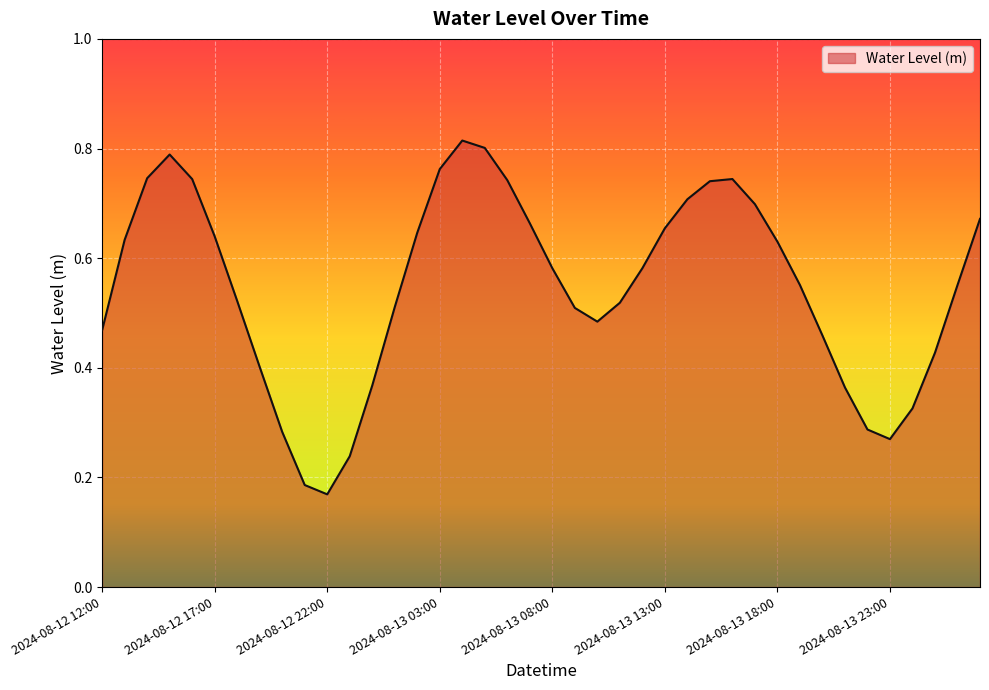

Rank the categories by value from highest to lowest.

2024-08-13 04:00, 2024-08-13 05:00, 2024-08-12 15:00, 2024-08-13 03:00, 2024-08-12 14:00, 2024-08-13 16:00, 2024-08-12 16:00, 2024-08-13 06:00, 2024-08-13 15:00, 2024-08-13 14:00, 2024-08-13 17:00, 2024-08-14 03:00, 2024-08-13 07:00, 2024-08-13 13:00, 2024-08-13 02:00, 2024-08-12 17:00, 2024-08-12 13:00, 2024-08-13 18:00, 2024-08-13 08:00, 2024-08-13 12:00, 2024-08-13 19:00, 2024-08-14 02:00, 2024-08-12 18:00, 2024-08-13 11:00, 2024-08-13 01:00, 2024-08-13 09:00, 2024-08-13 10:00, 2024-08-12 12:00, 2024-08-13 20:00, 2024-08-14 01:00, 2024-08-12 19:00, 2024-08-13 00:00, 2024-08-13 21:00, 2024-08-14 00:00, 2024-08-13 22:00, 2024-08-12 20:00, 2024-08-13 23:00, 2024-08-12 23:00, 2024-08-12 21:00, 2024-08-12 22:00